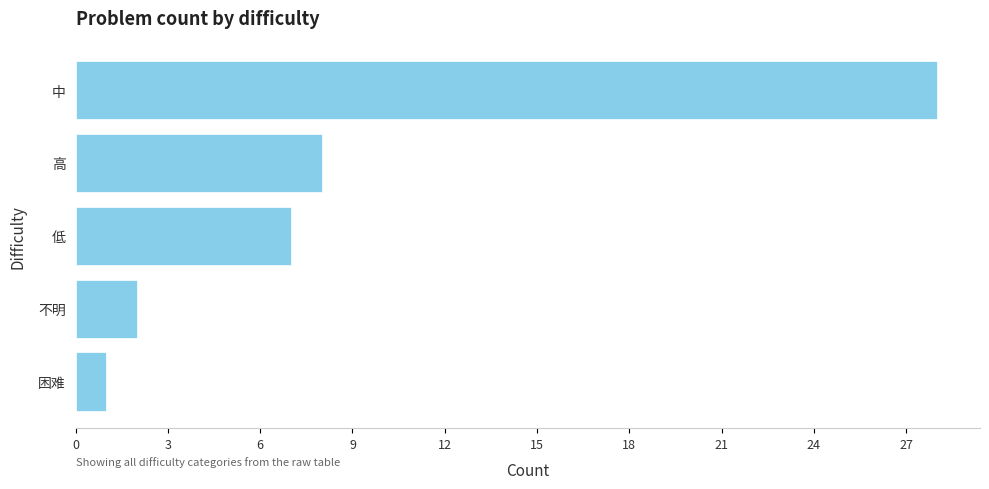

What is the approximate value at 高?

8